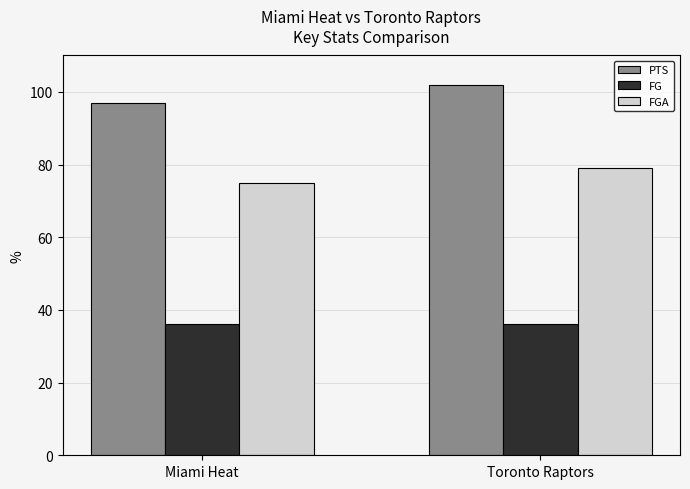

What is the difference between the highest and lowest values at Toronto Raptors?

66